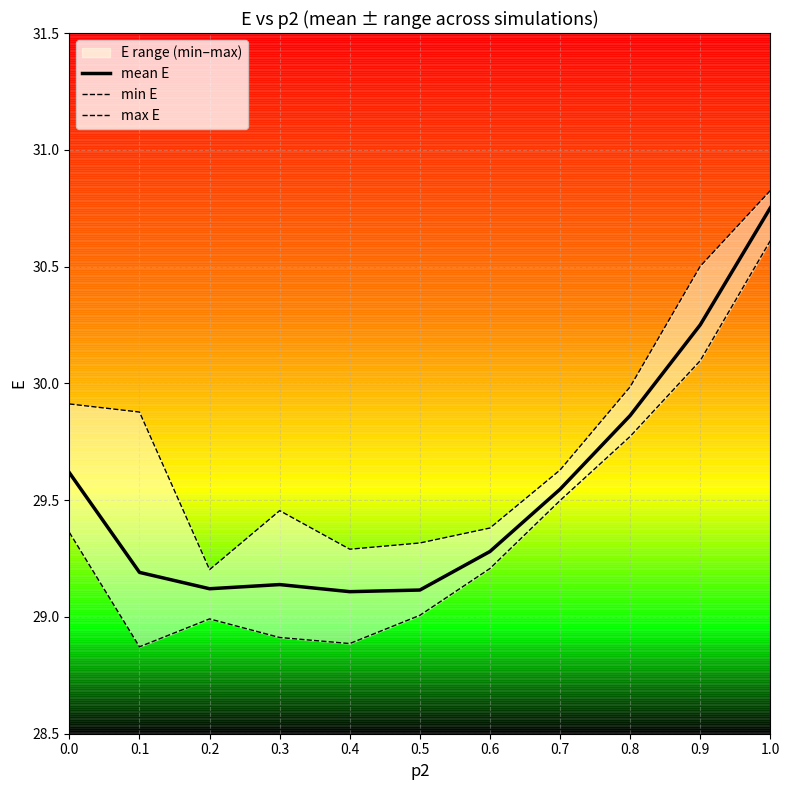

How many distinct data groups are displayed?

3